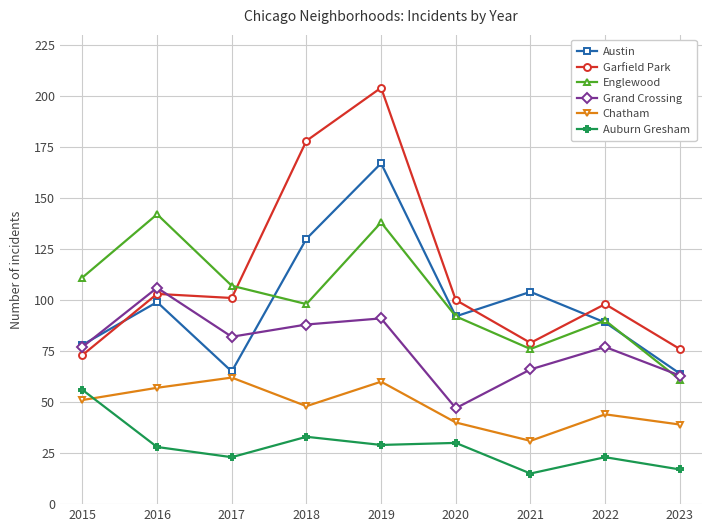

Reading left to right, transcribe all the data shown in this chart.

Austin: 2015=78	2016=99	2017=65	2018=130	2019=167	2020=92	2021=104	2022=89	2023=64
Garfield Park: 2015=73	2016=103	2017=101	2018=178	2019=204	2020=100	2021=79	2022=98	2023=76
Englewood: 2015=111	2016=142	2017=107	2018=98	2019=138	2020=92	2021=76	2022=90	2023=61
Grand Crossing: 2015=77	2016=106	2017=82	2018=88	2019=91	2020=47	2021=66	2022=77	2023=63
Chatham: 2015=51	2016=57	2017=62	2018=48	2019=60	2020=40	2021=31	2022=44	2023=39
Auburn Gresham: 2015=56	2016=28	2017=23	2018=33	2019=29	2020=30	2021=15	2022=23	2023=17